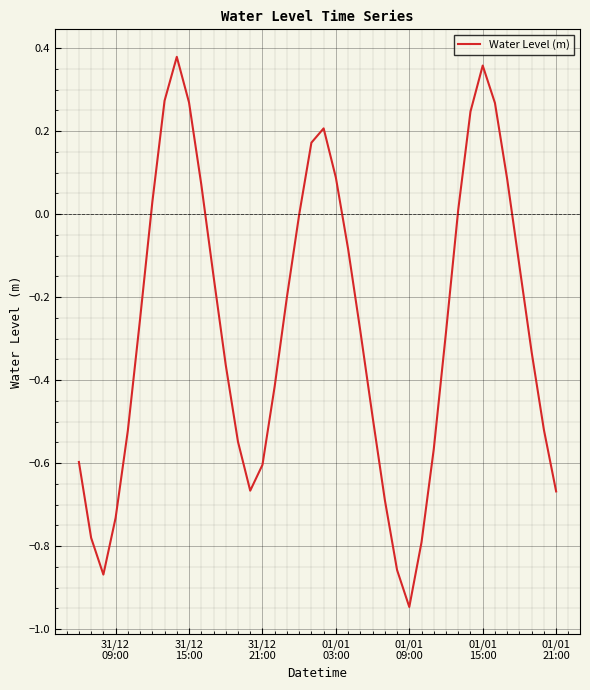

What is the difference between the maximum and minimum values?

1.3